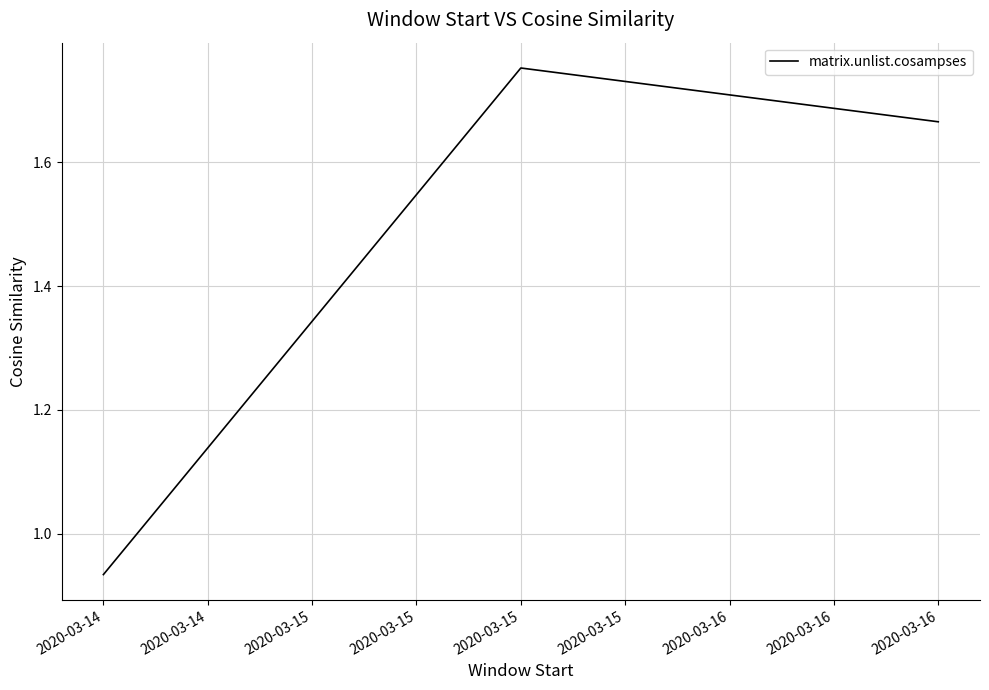

Does the chart display data point markers on the line(s)?

No